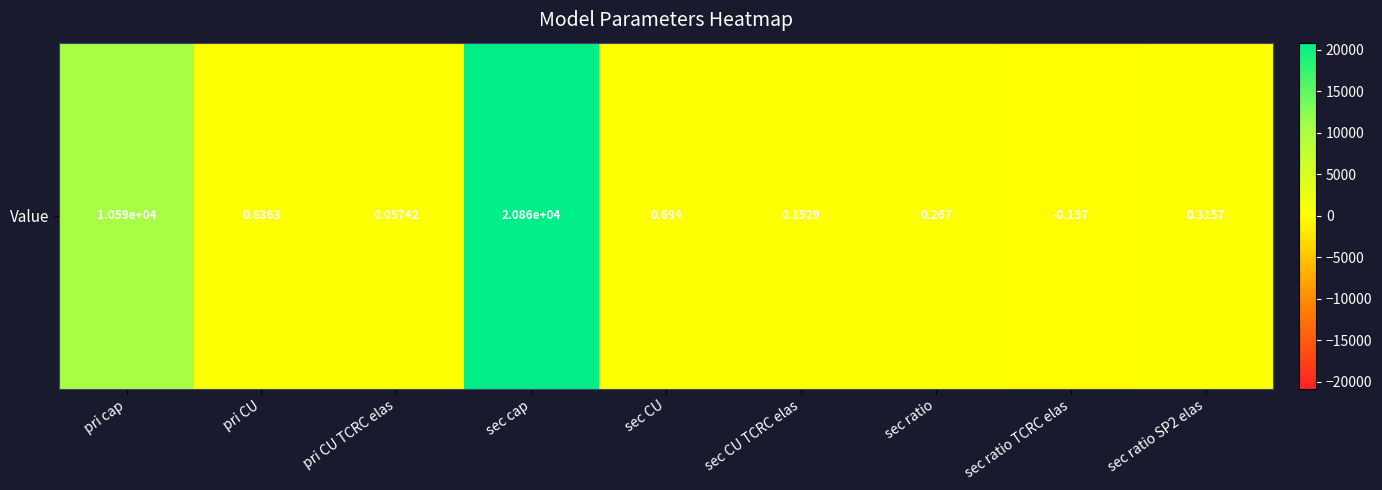

How many values exceed 0?

8